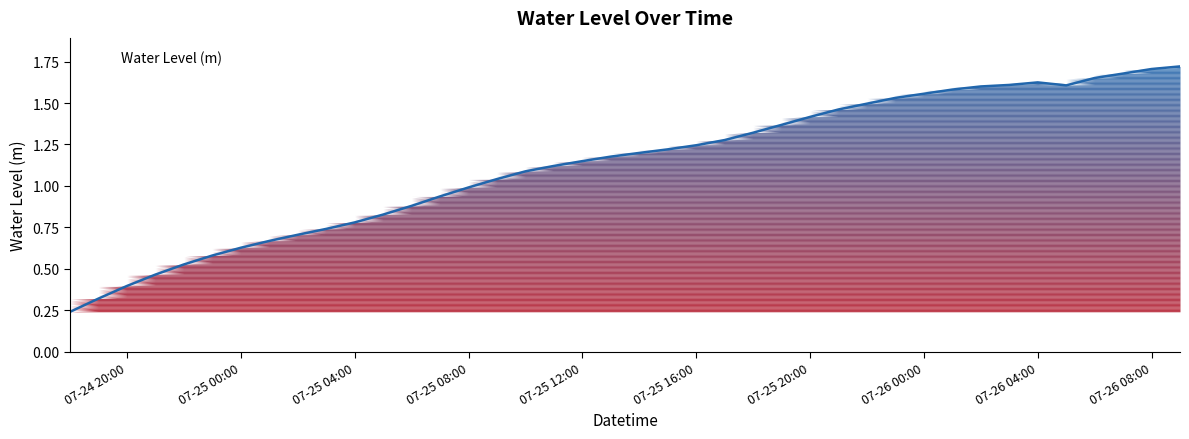

How many lines are shown in the chart?

1